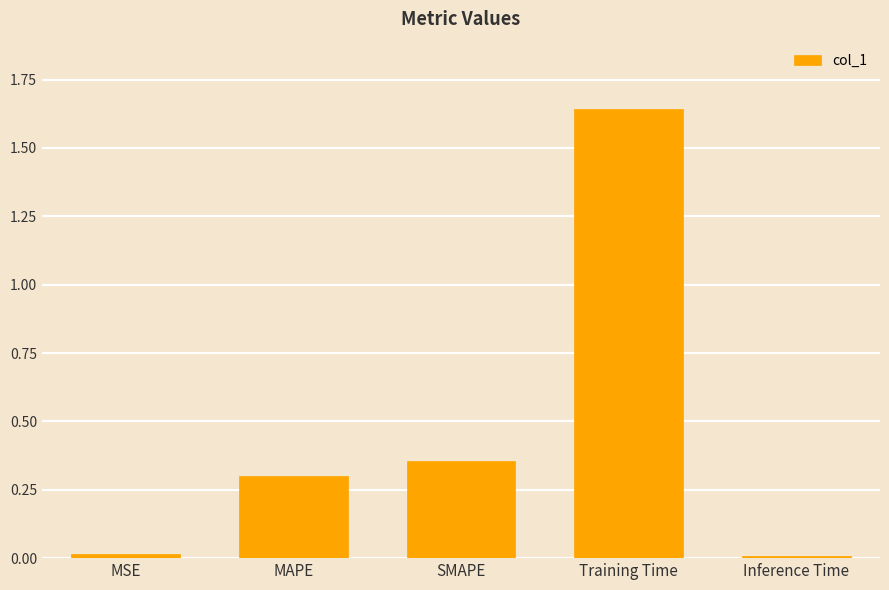

What is the sum of all values?

2.3